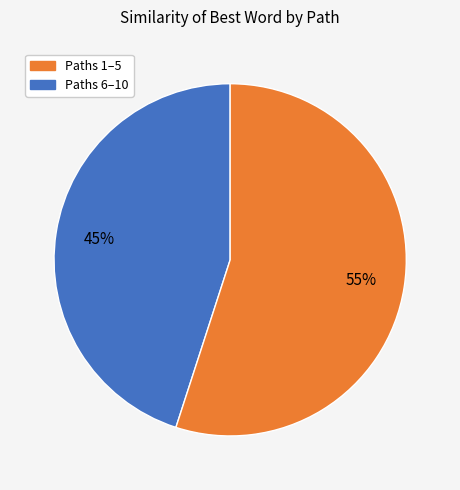

To the nearest percent, what is the difference between the largest and smallest slice percentages?

10%